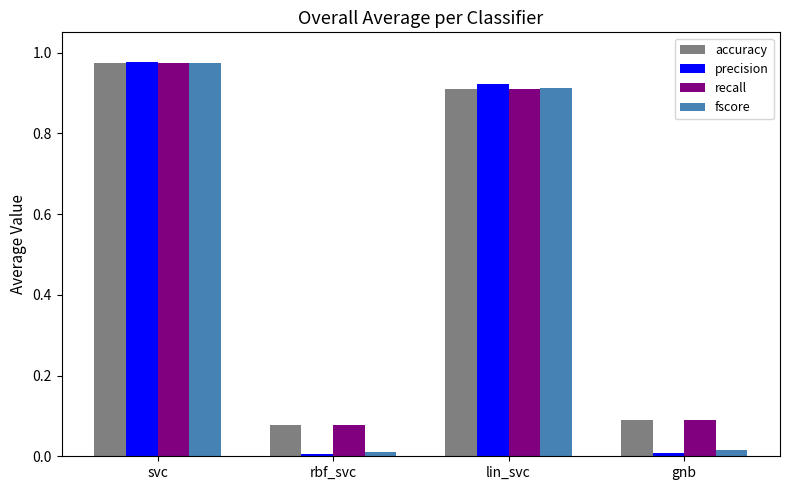

What is the label of the 1st bar from the right?

gnb